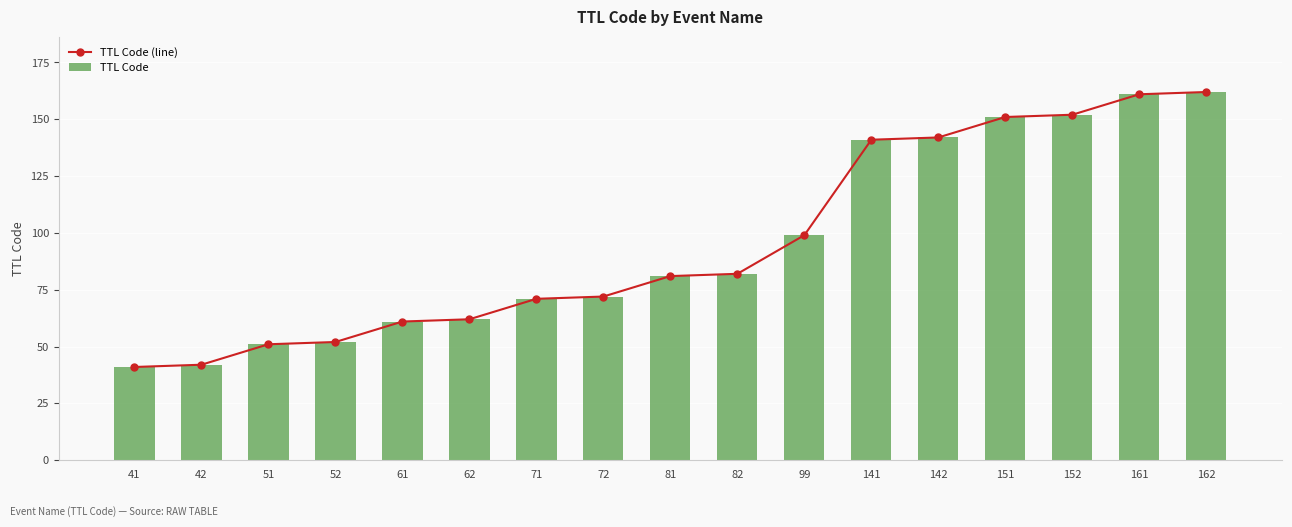

Where does the TTL Code series first go above 81?

82